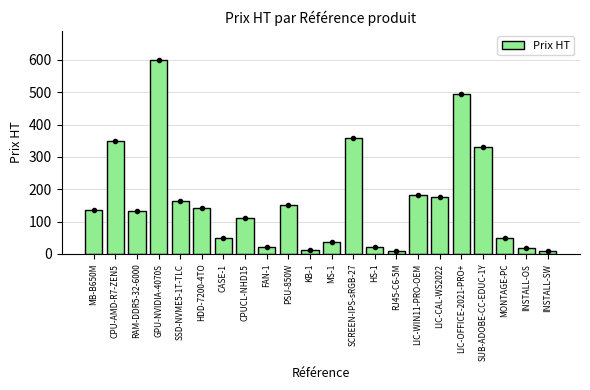

What is the maximum value shown in the chart?

600.0